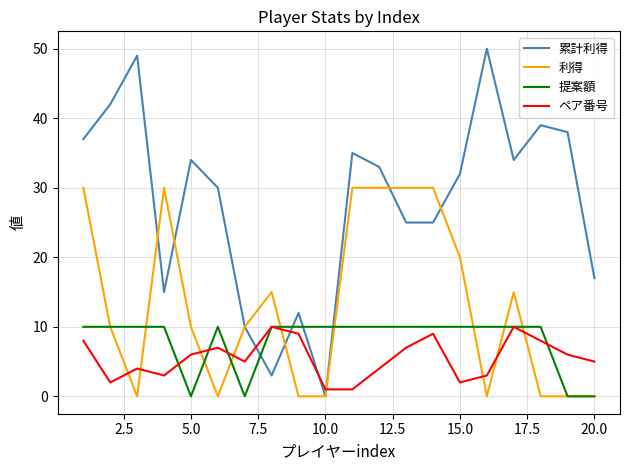

Which series has the largest total across all categories?

累計利得